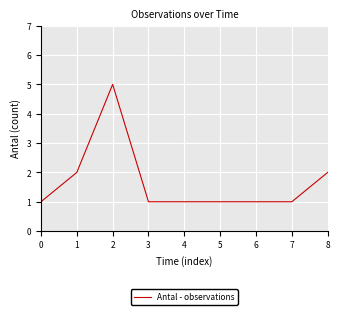

Reading left to right, extract all data points from this chart.

0=1	1=2	2=5	3=1	4=1	5=1	6=1	7=1	8=2